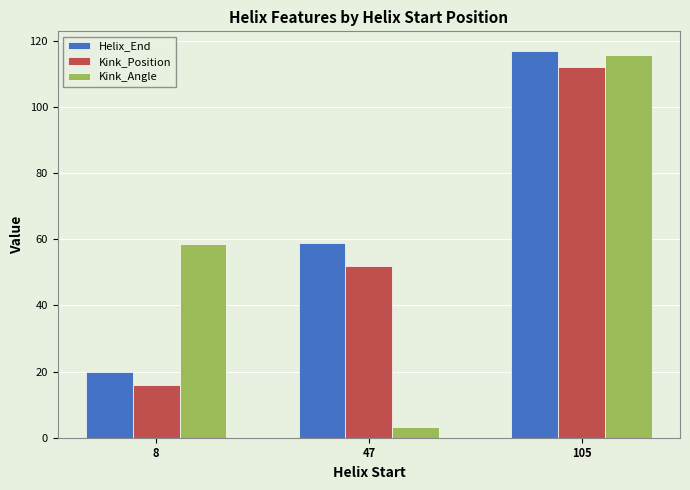

What is the average value of the Kink_Angle series?

59.2